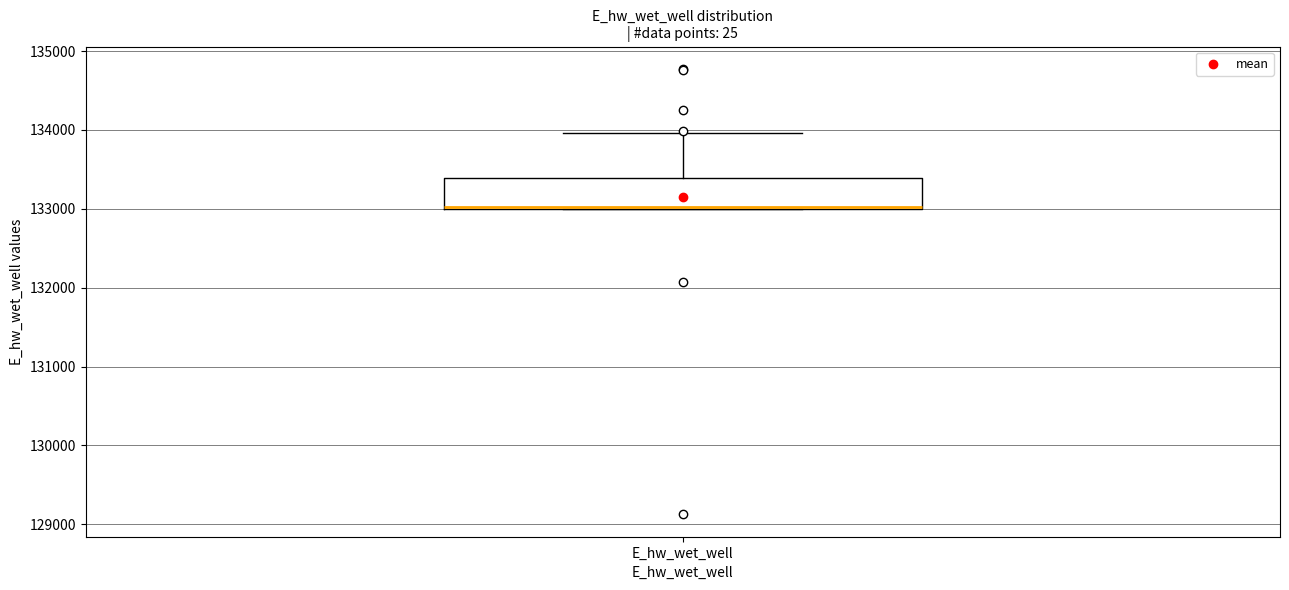

Where does the upper whisker of the box for E_hw_wet_well end on the y-axis? The values are not printed on the chart, so give them approximately, as read against the axis.

134000